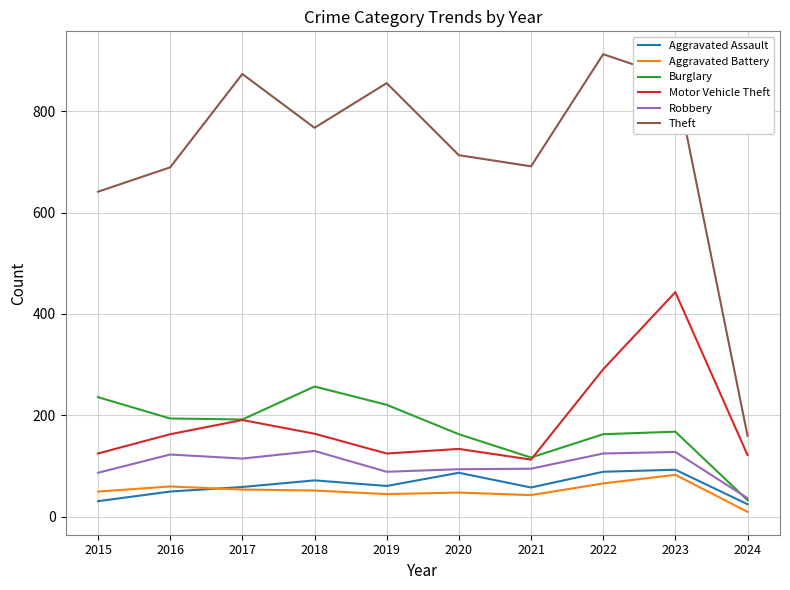

True or false: Burglary and Aggravated Assault cross at least once.

False